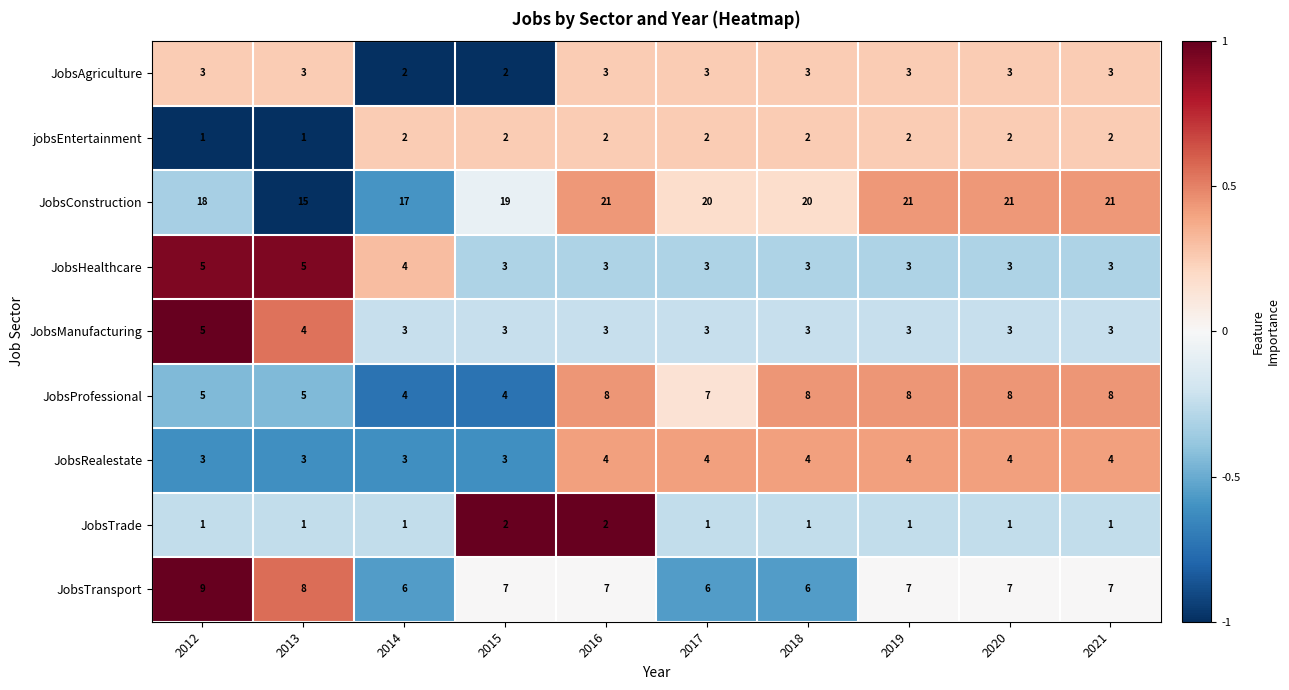

What is the average value of the JobsRealestate series?

4